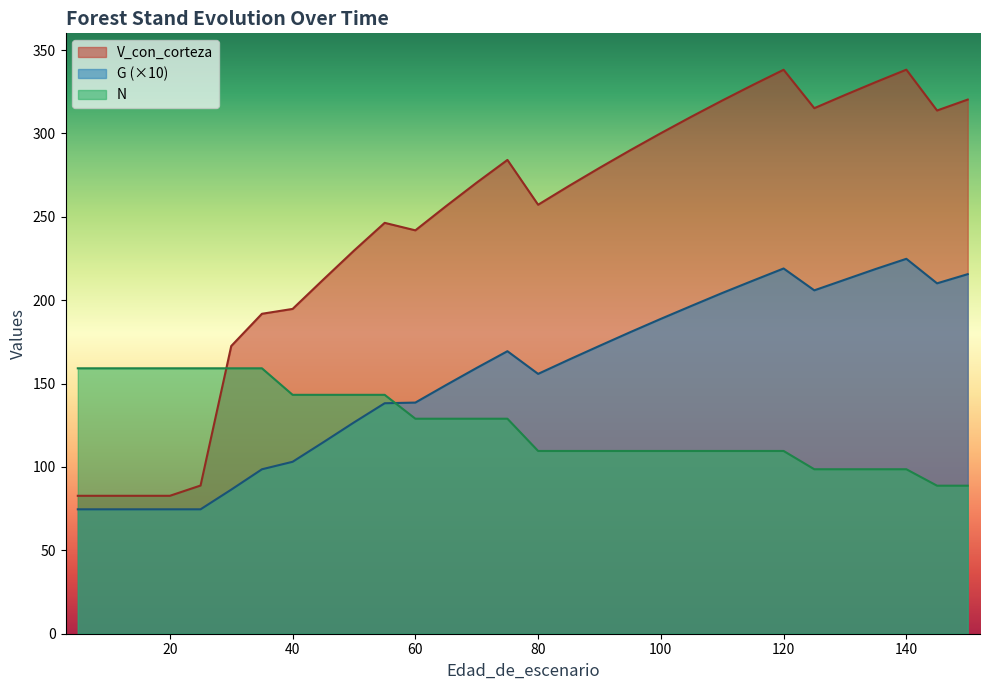

True or false: V_con_corteza and G intersect in this chart.

False